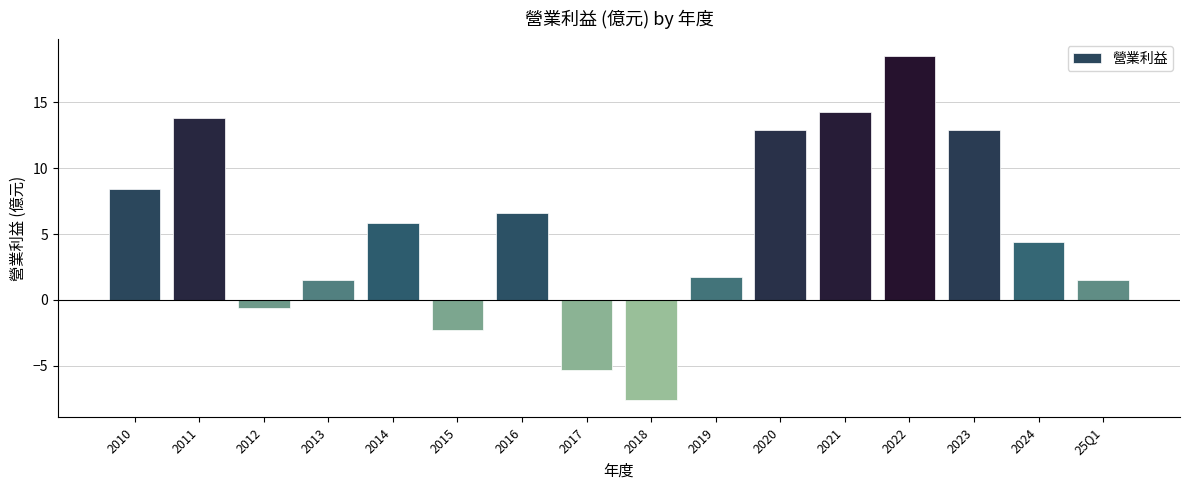

What is the maximum value shown in the chart?

18.5